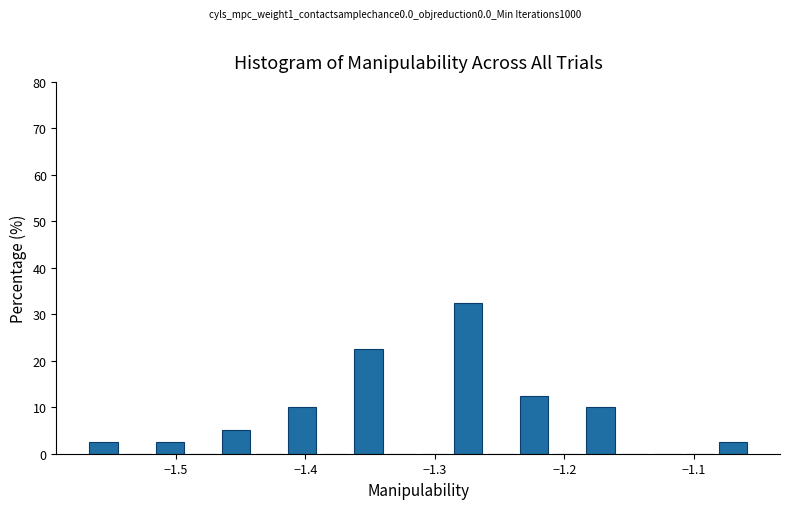

Read against the x-axis, roughly where is the centre of the tallest bar?

-1.27